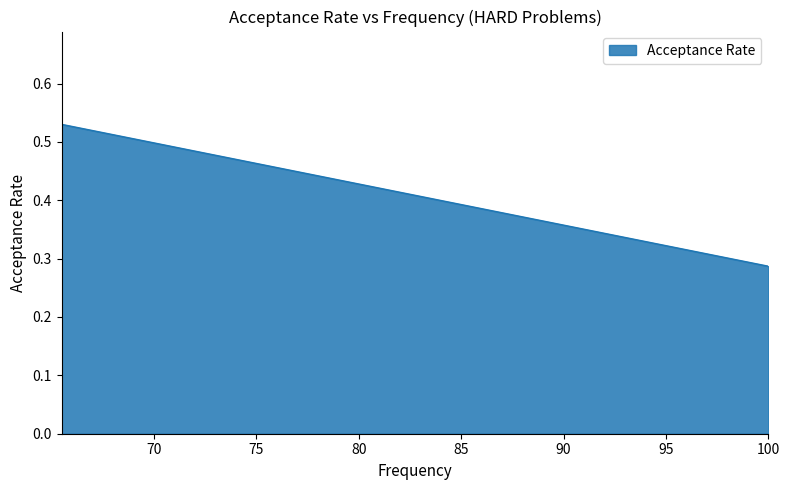

How many lines are shown in the chart?

1